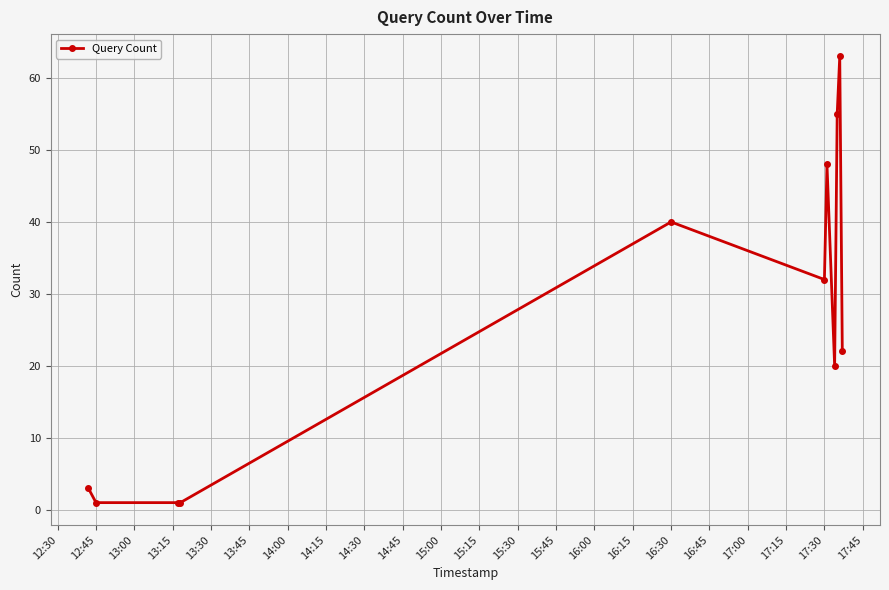

What is the difference between the second highest and minimum values?

54